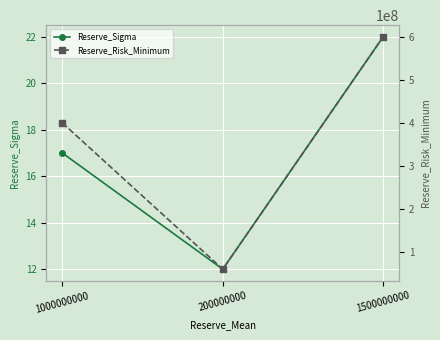

Rank the categories by Reserve_Sigma value from highest to lowest.

1500000000, 1000000000, 200000000